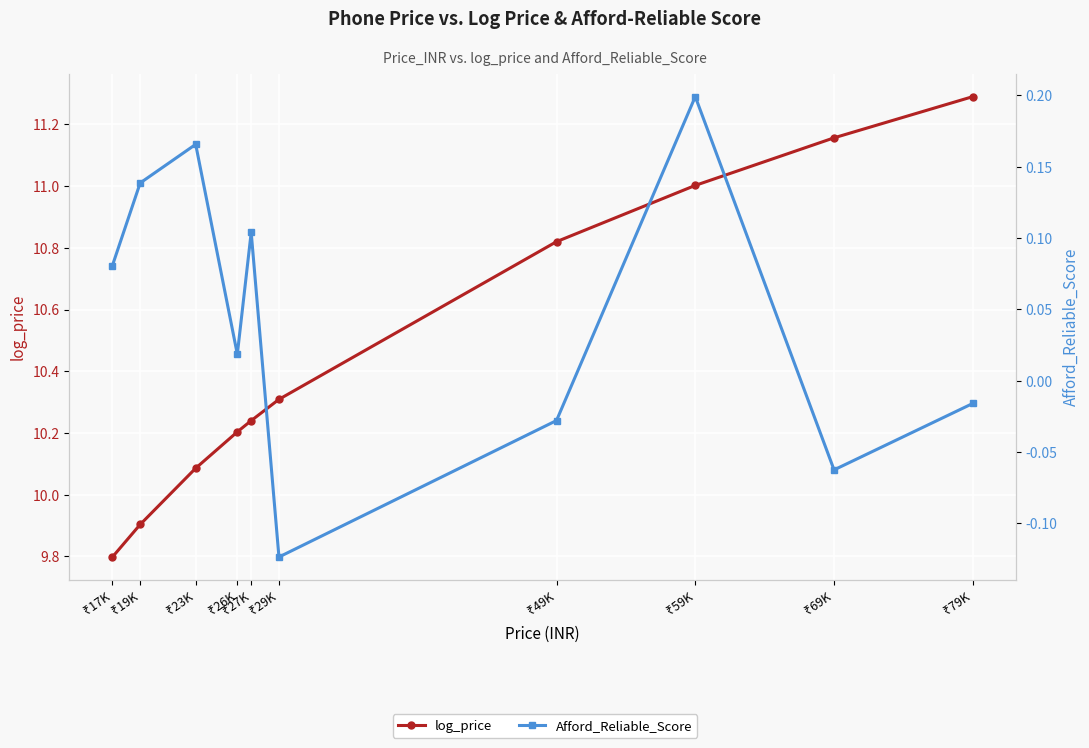

List the series in order of their overall mean, highest first.

log_price, Afford_Reliable_Score